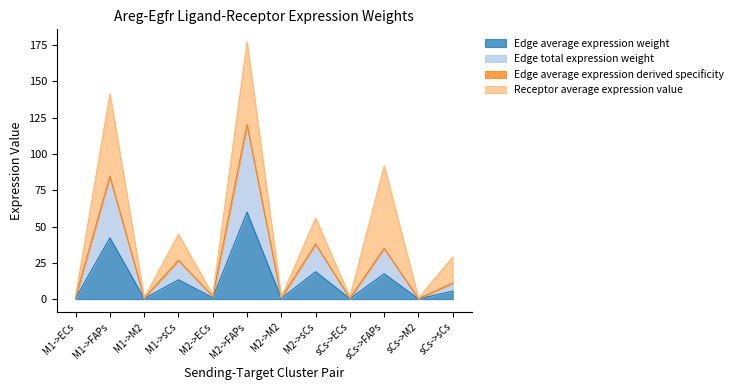

Does the chart have visible grid lines?

No